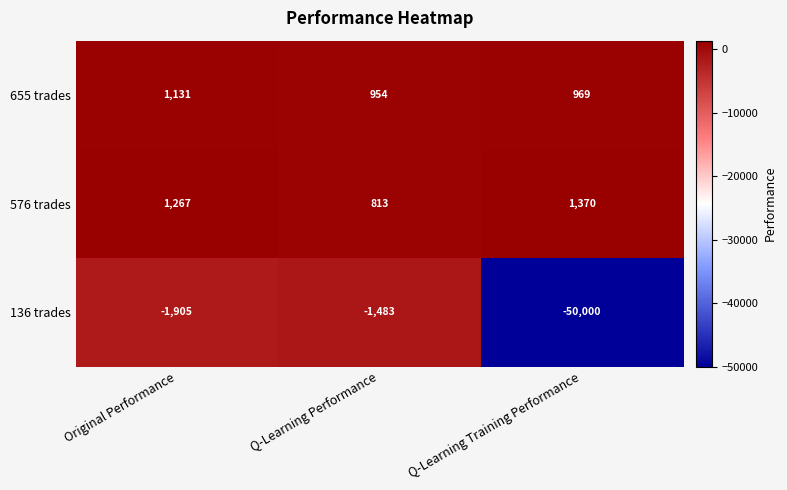

Which series has the largest range (max minus min)?

136 trades